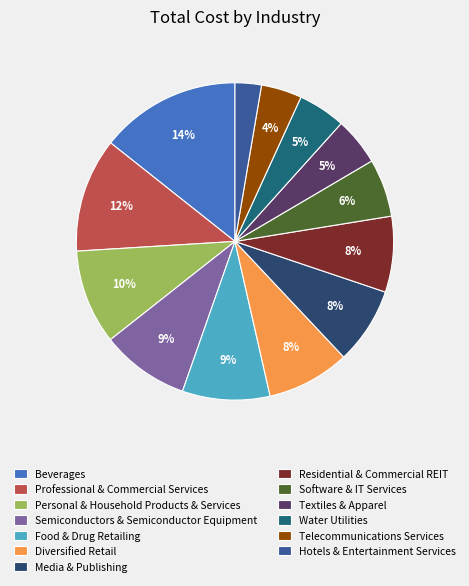

What is the smallest slice in the pie chart?

Hotels & Entertainment Services